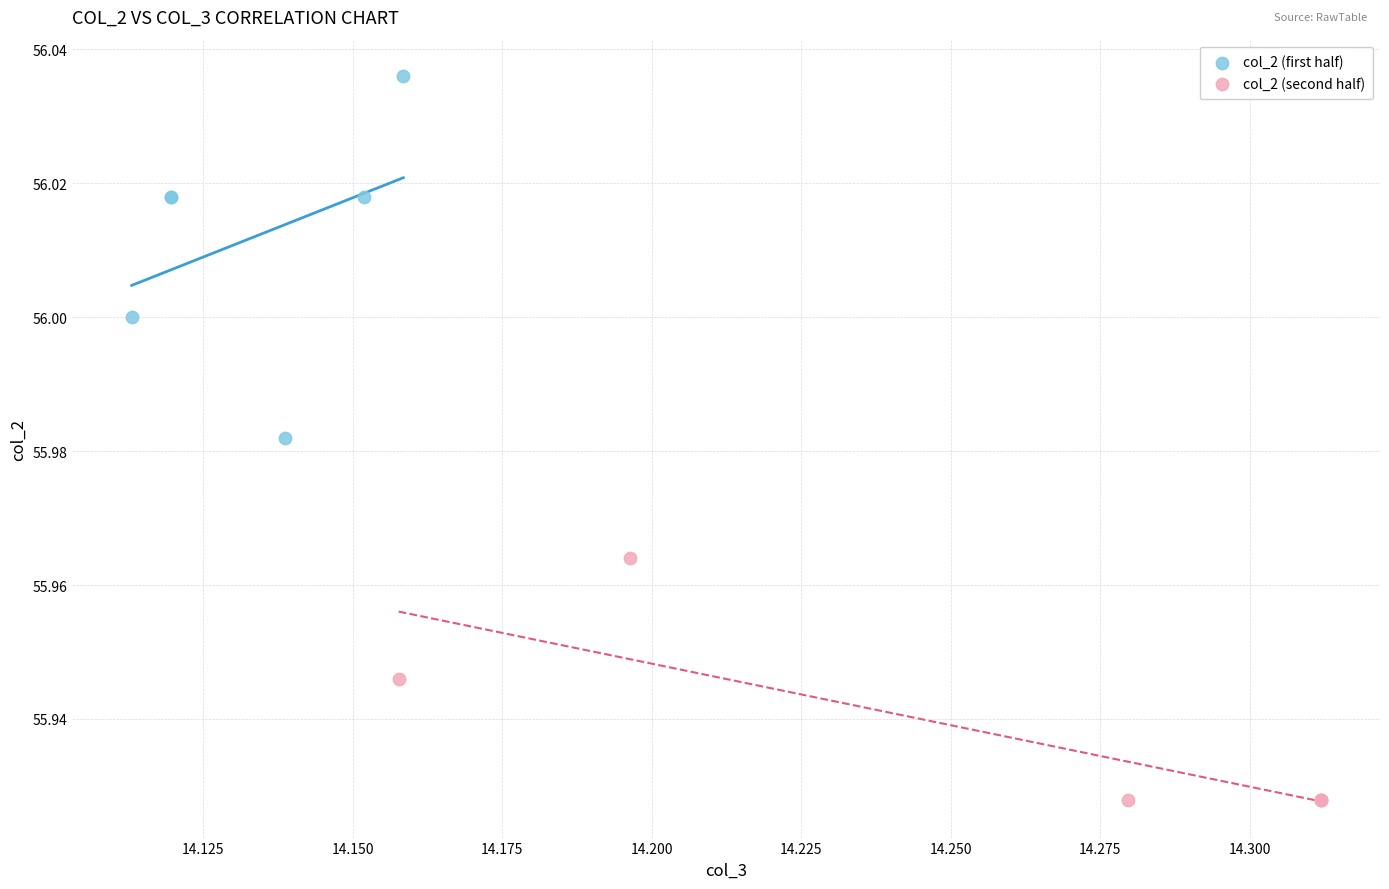

Which series reaches the minimum Y coordinate?

col_2 (second half)